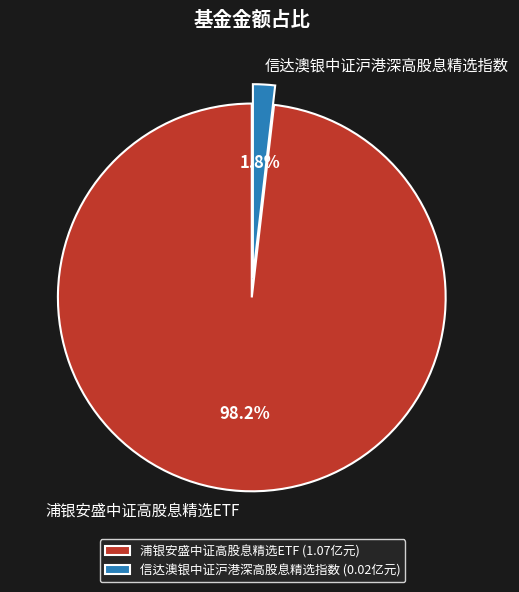

How many segments does this pie chart have?

2